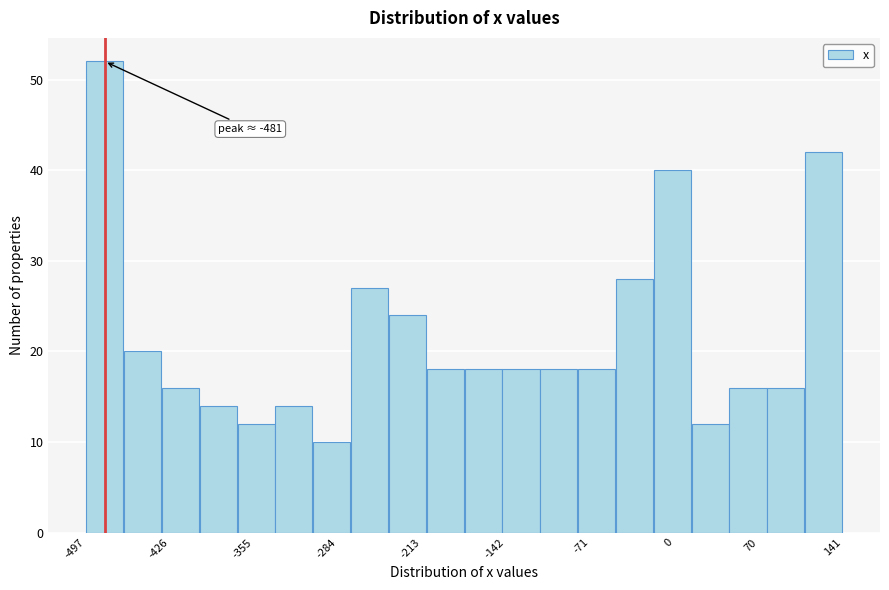

Read against the x-axis, roughly where is the centre of the tallest bar?

-480